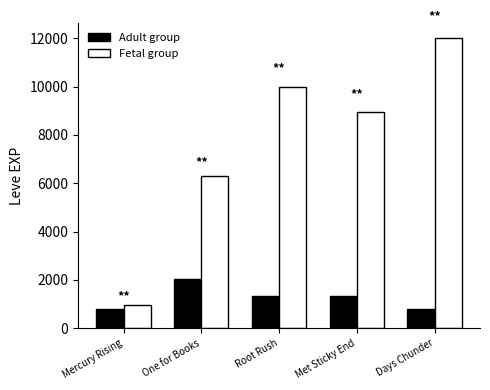

Which category has the highest value in the Adult group series?

One for Books